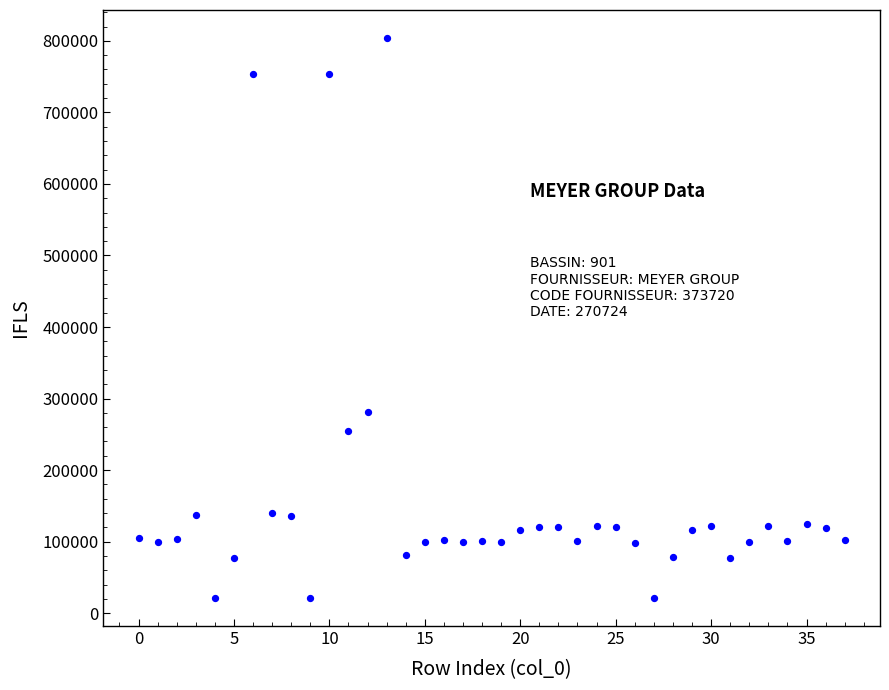

What Y value in the scatter plot is closest to 412586?

281185